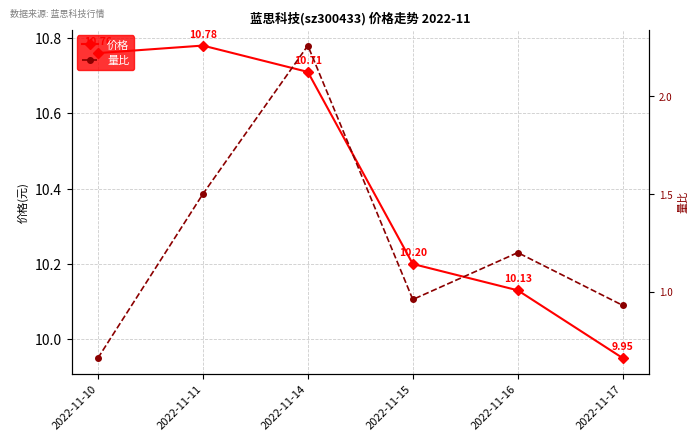

True or false: 价格 and 量比 intersect in this chart.

False